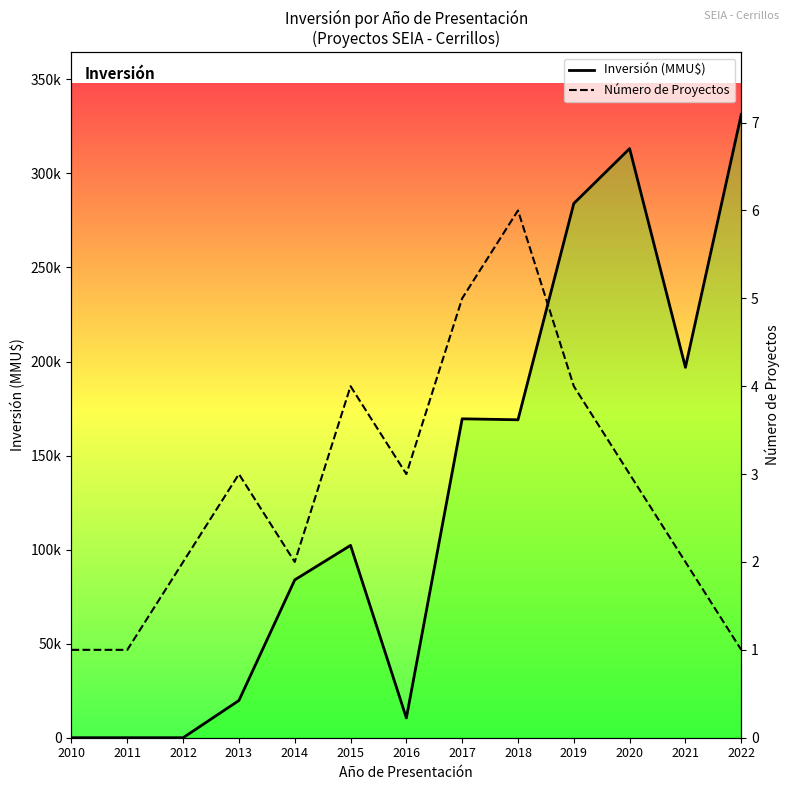

What is the value of the Número de Proyectos point at the 11th from the left?

3